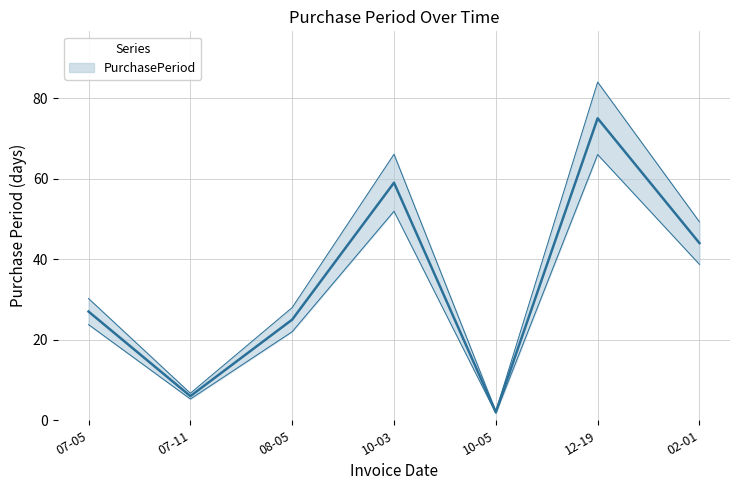

Does the chart display data point markers on the line(s)?

No